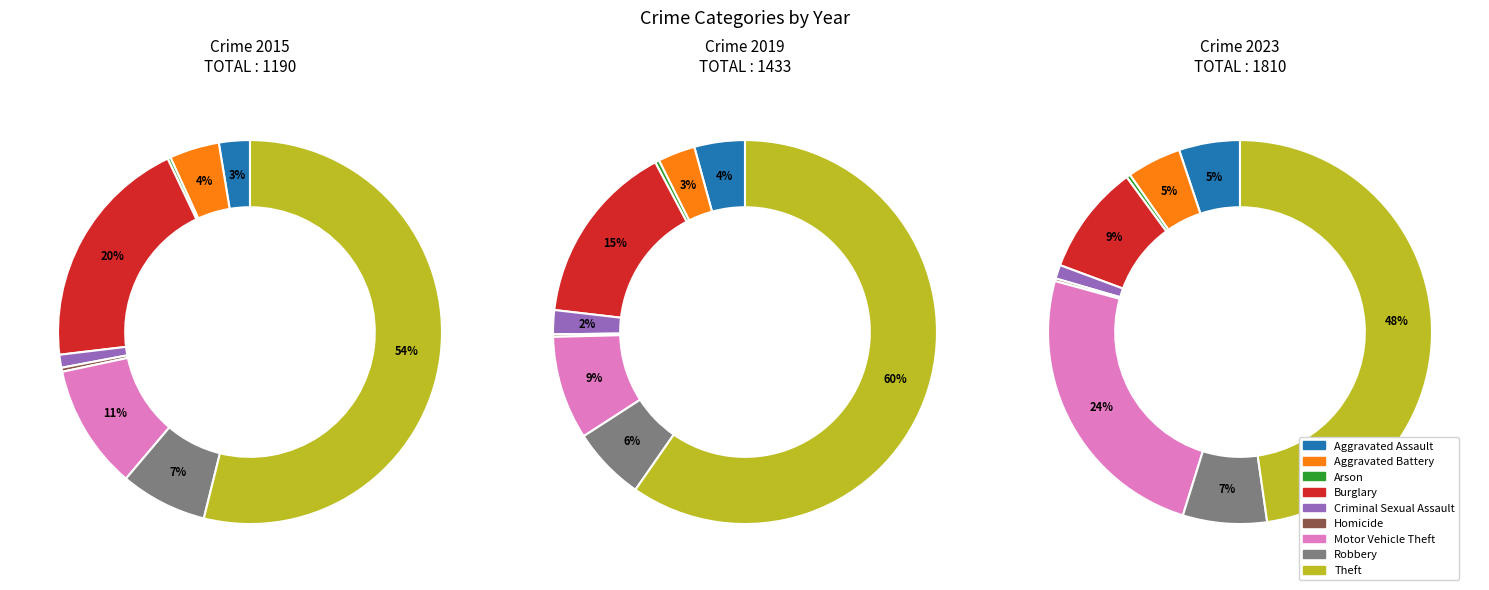

To the nearest percent, what is the difference between the Robbery and Burglary slice percentages?

9%